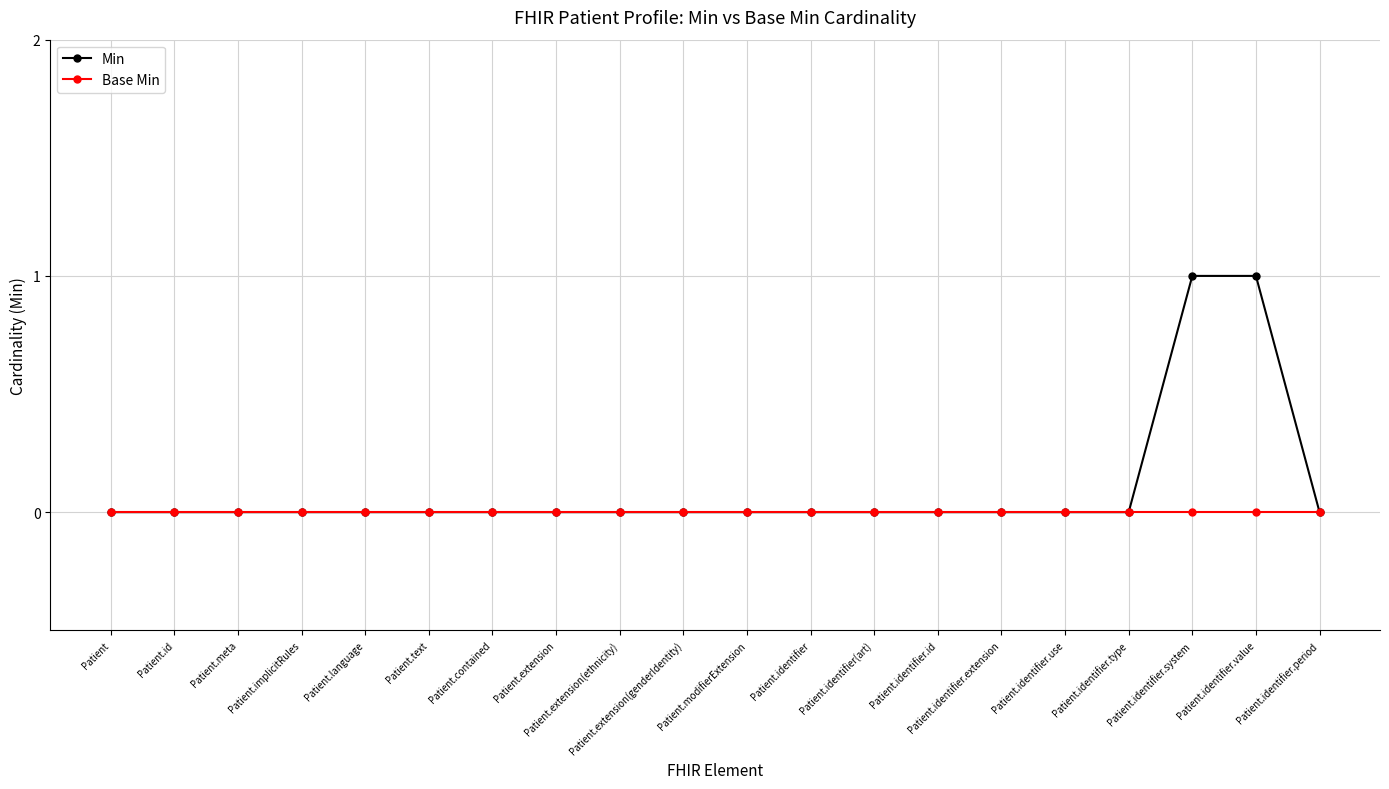

Which series has the largest total across all categories?

Min